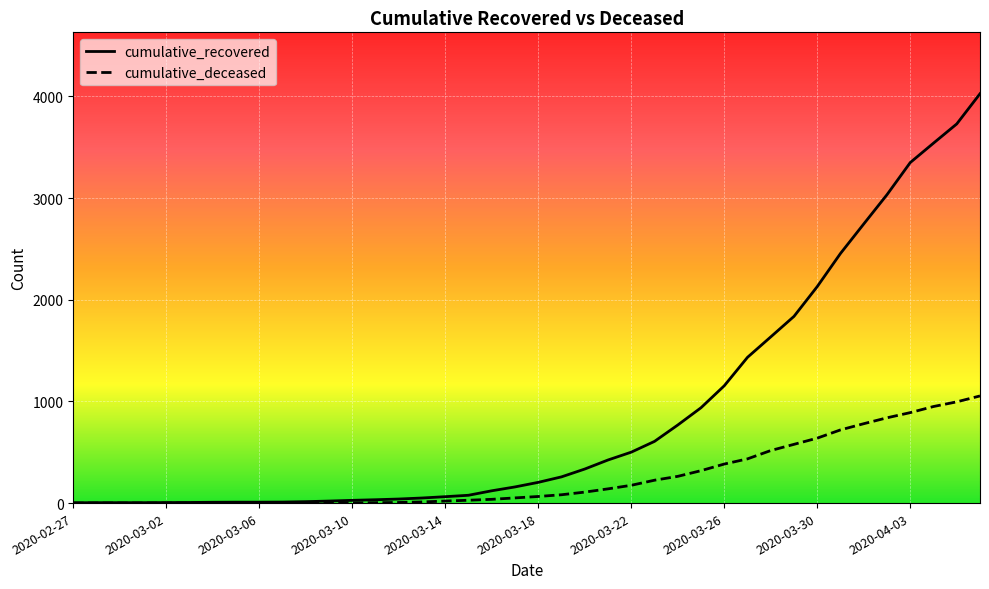

Rank the series by their average value, from lowest to highest.

cumulative_deceased, cumulative_recovered